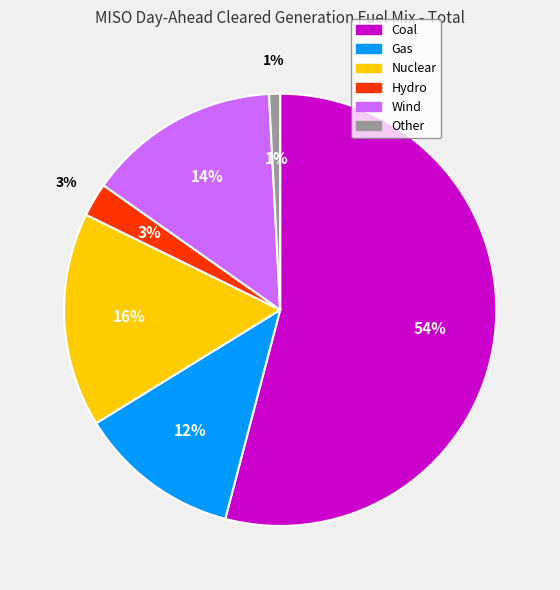

Which category has the smallest portion of the pie?

Other